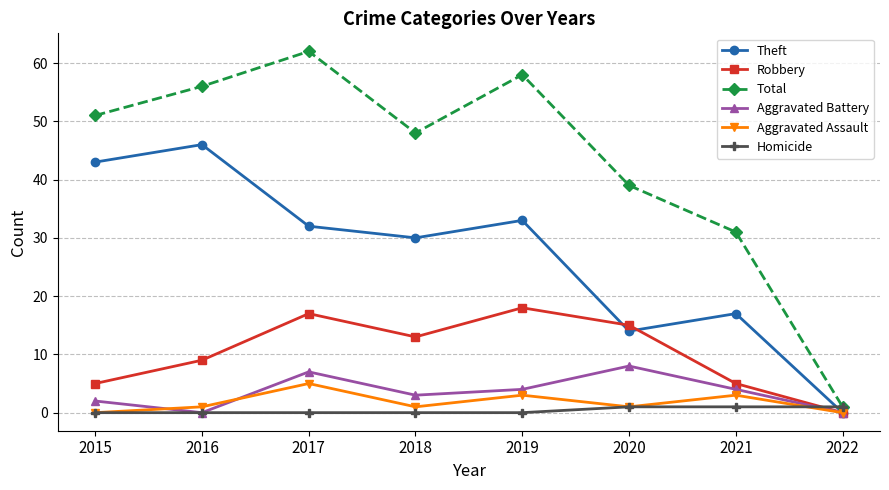

Which series has the largest range (max minus min)?

Total